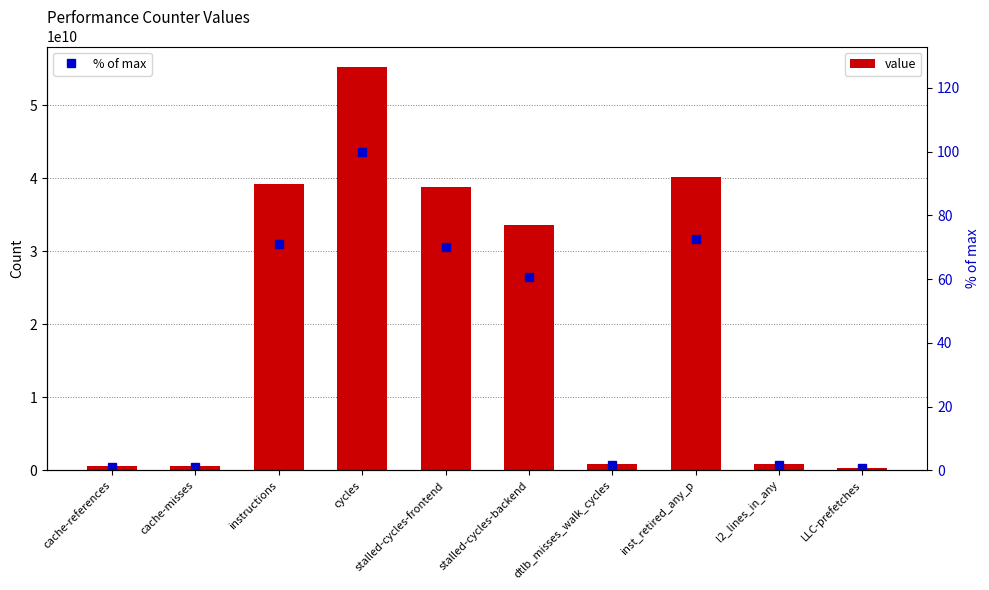

The value of value at cache-misses is 369851714.9. True or false?

False